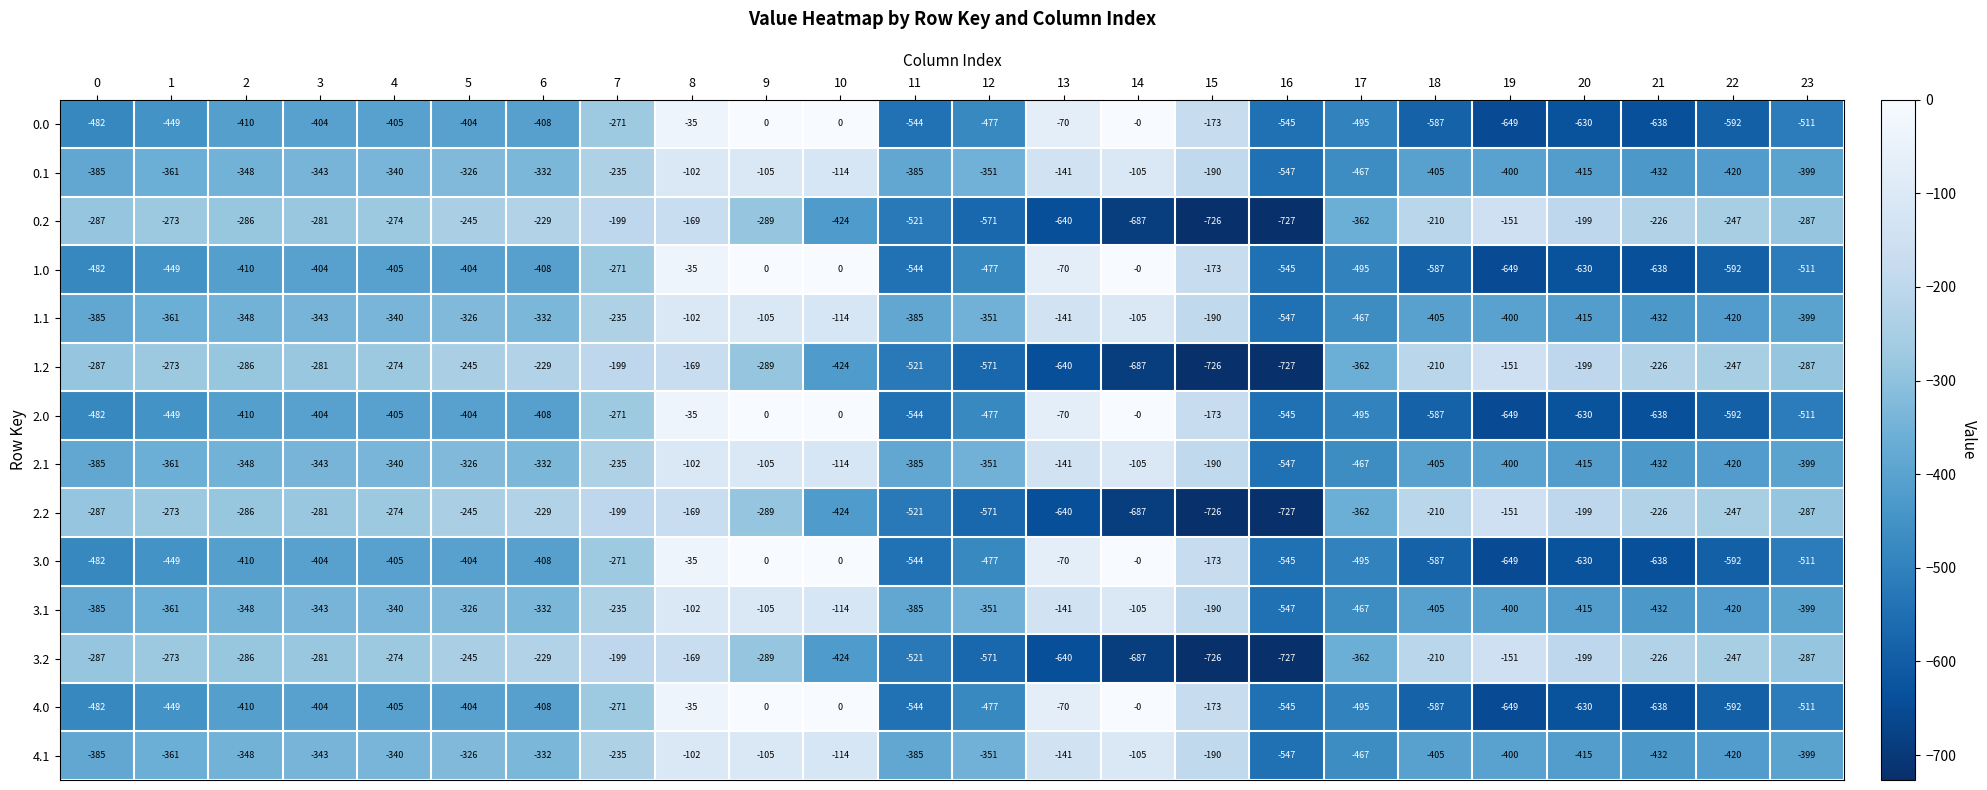

At which category is the sum across all series the highest?

8